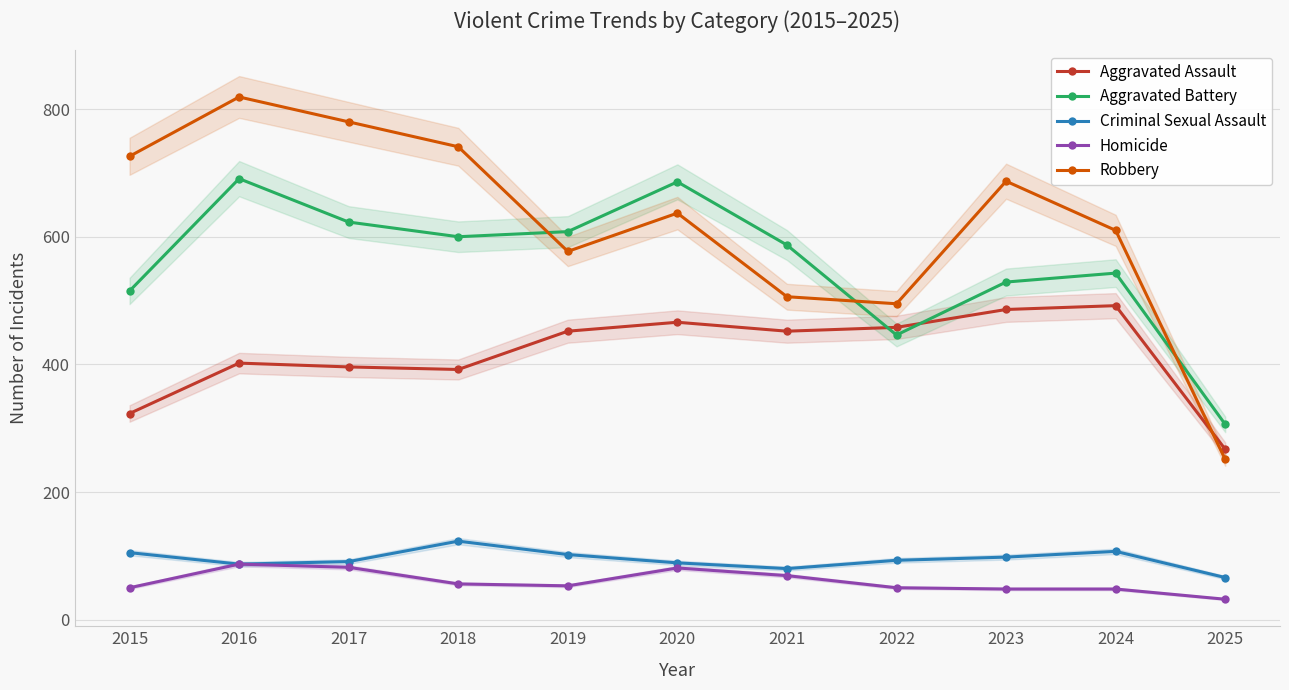

After their last crossing, which series has the higher values: Robbery or Aggravated Assault?

Aggravated Assault